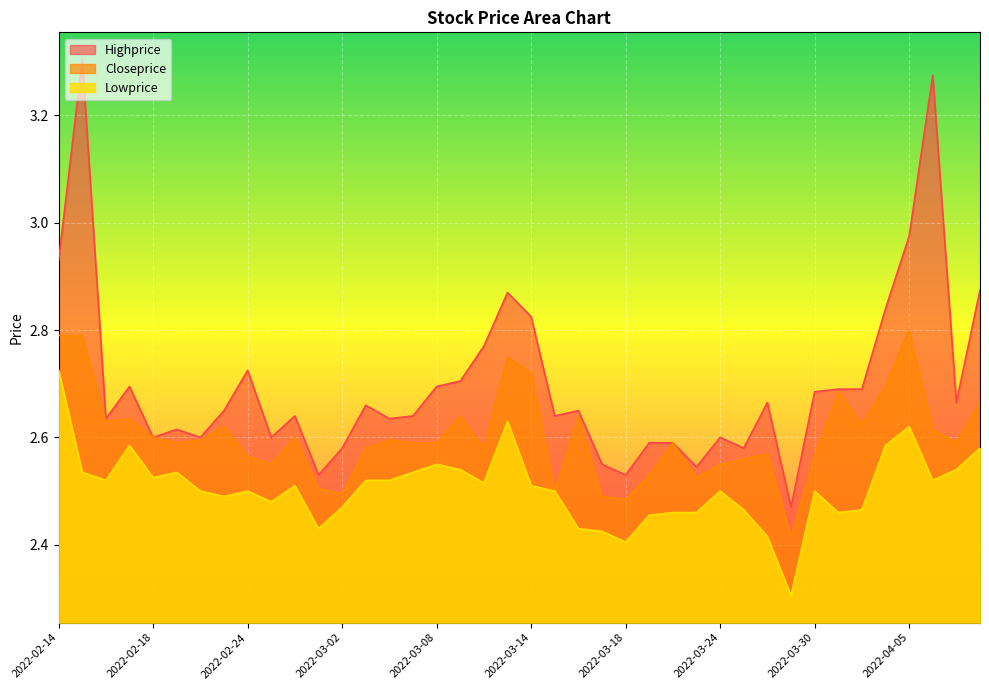

How many lines are shown in the chart?

3